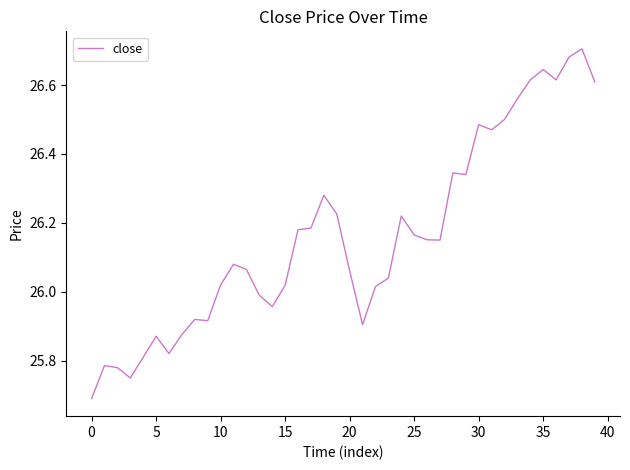

What is the minimum value shown in the chart?

25.7